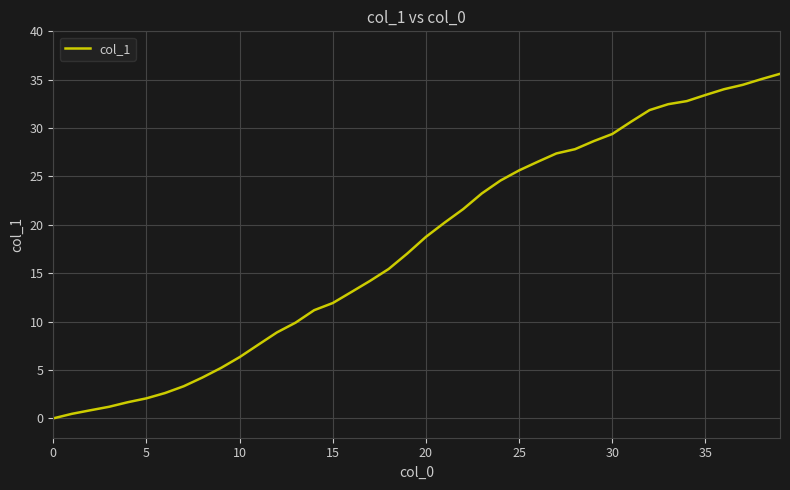

What is the difference between the maximum and minimum values?

35.6